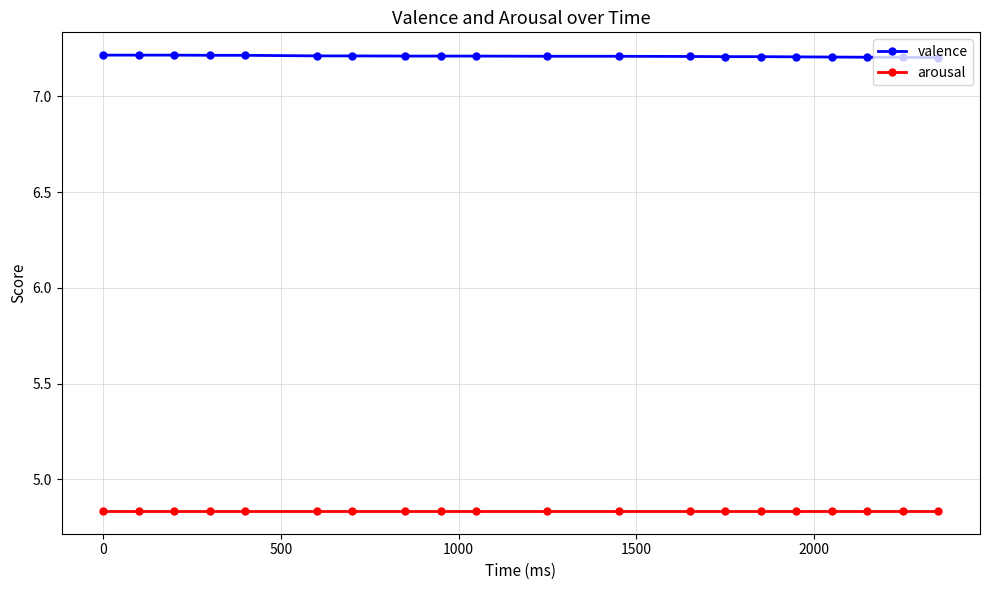

At how many categories does at least one series exceed 7?

20